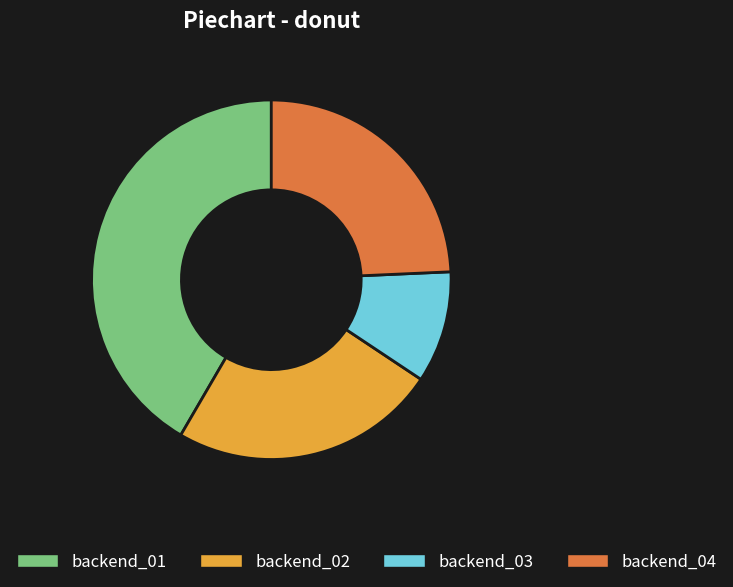

Does any single category account for the majority?

No